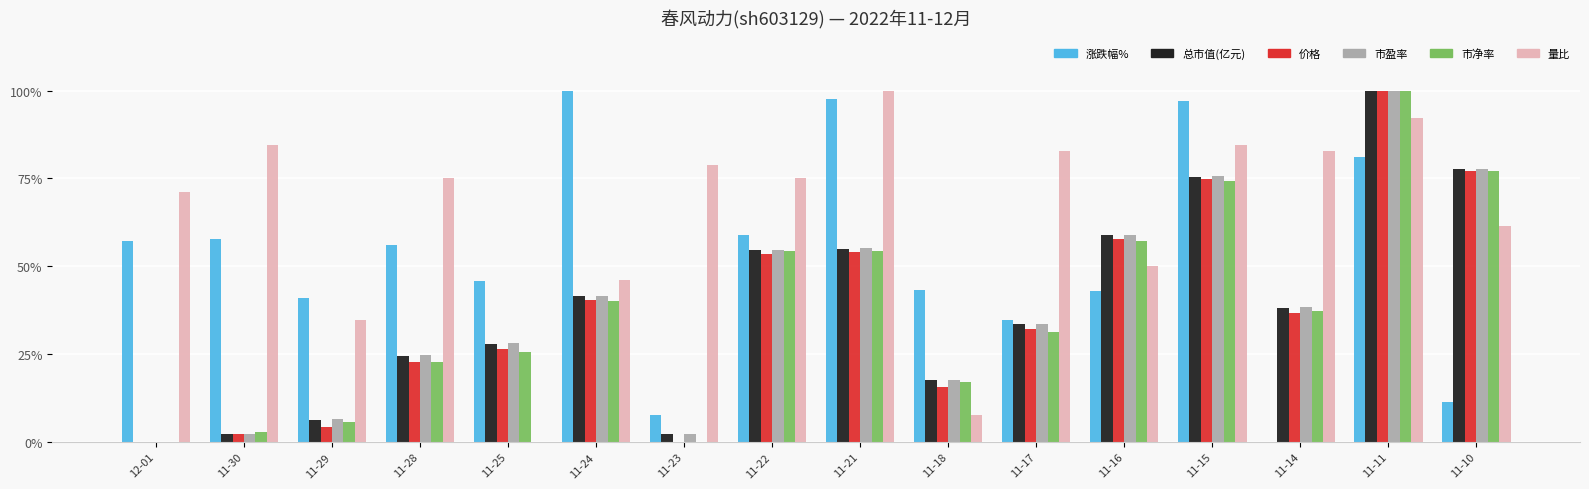

What is the label of the 10th bar from the left?

11-18